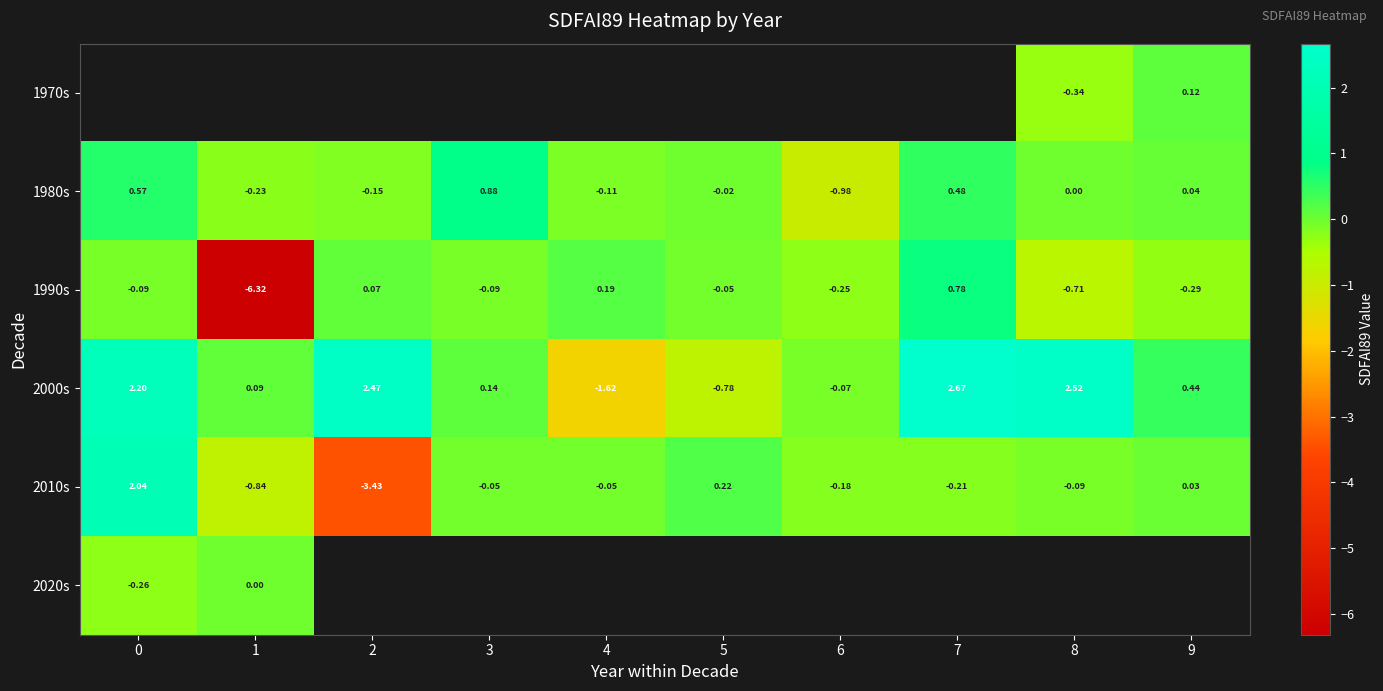

Is the value of 1980s at 1 greater than the value of 2000s at 5?

Yes